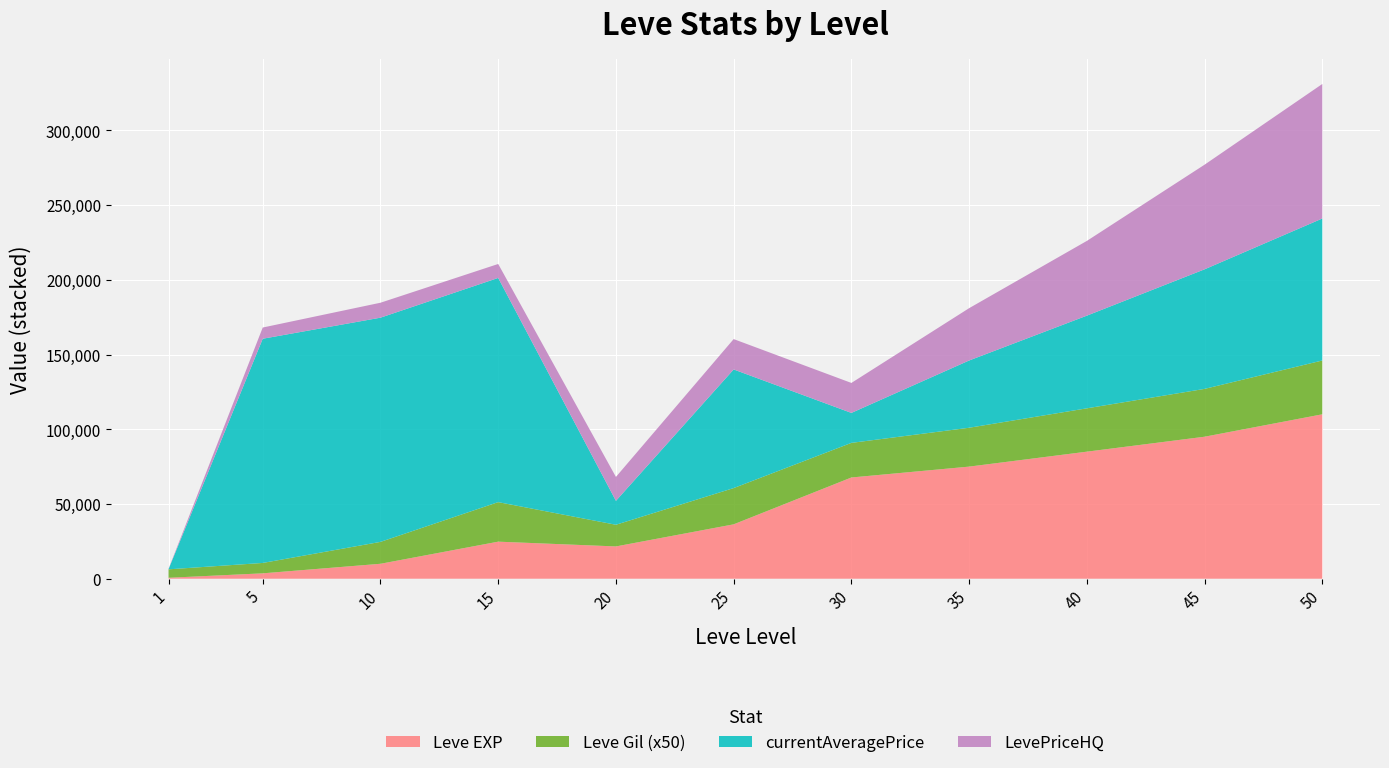

At which category is the sum across all series the highest?

50